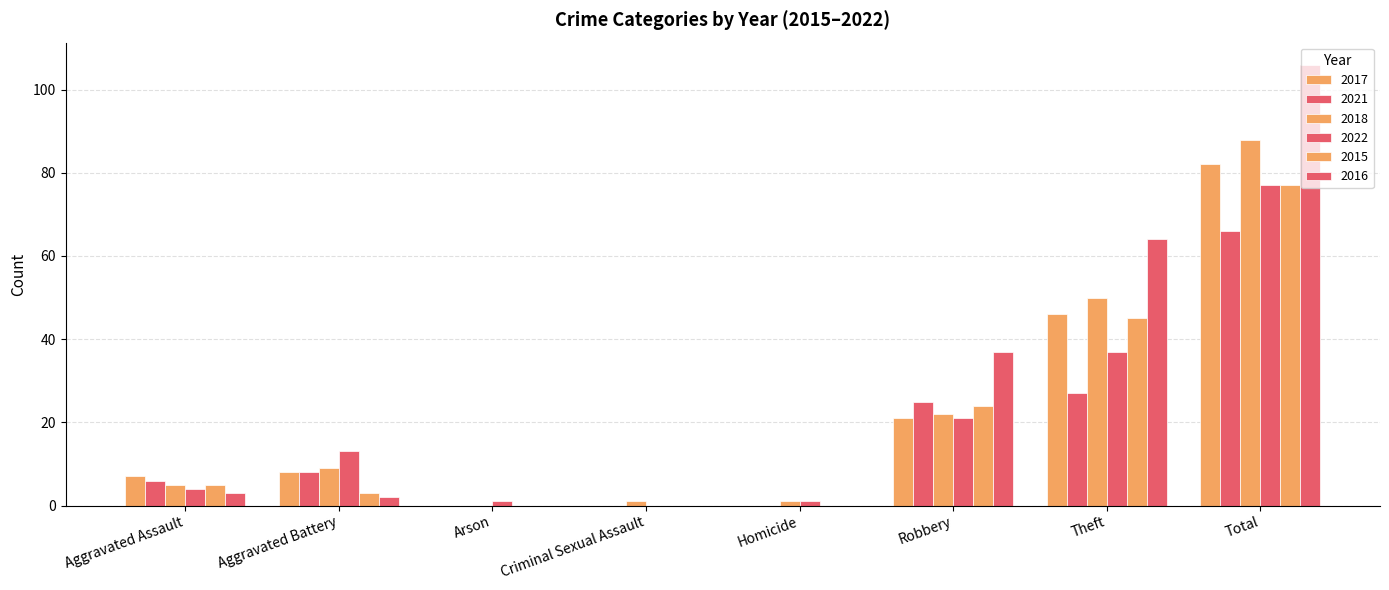

How many series are shown in this chart?

6